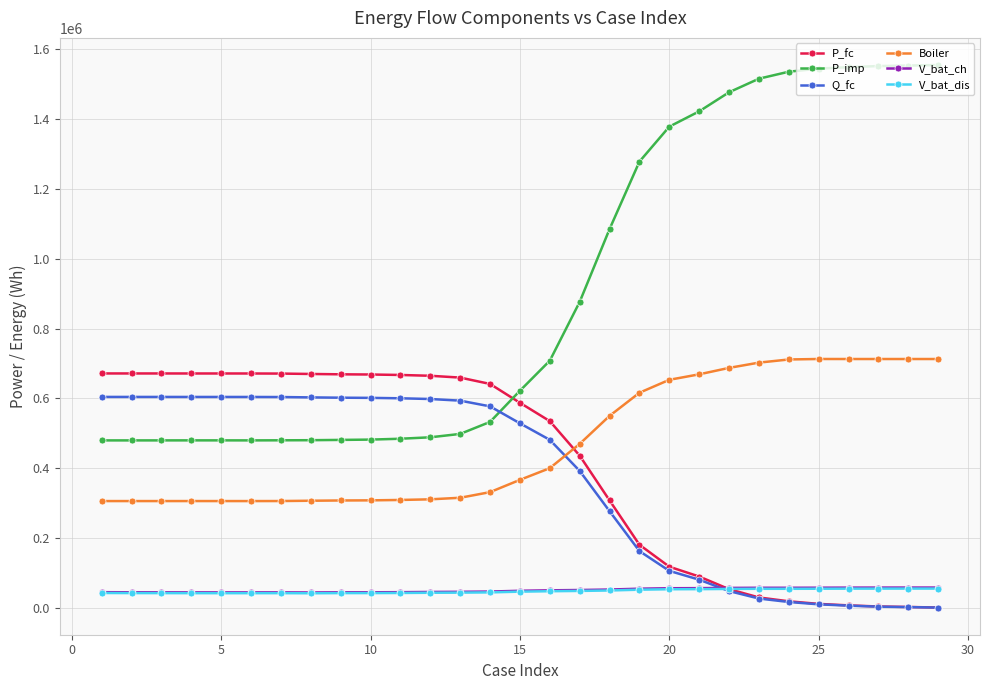

True or false: Boiler has more than 0 interior local peaks.

True